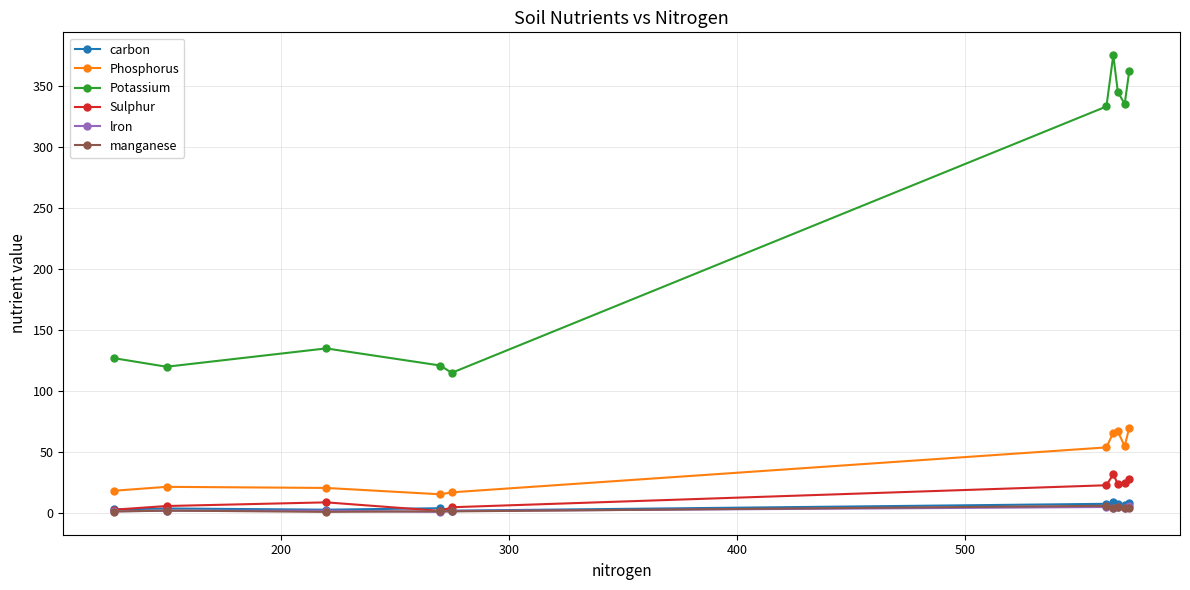

What is the value of the Potassium point at the 3rd from the left?

135.0